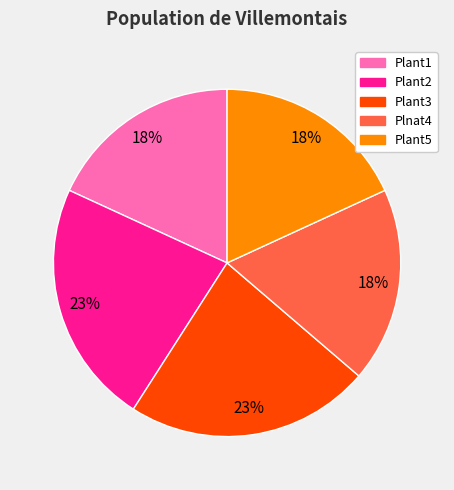

To the nearest percent, what percentage of the pie is Plnat4?

18%